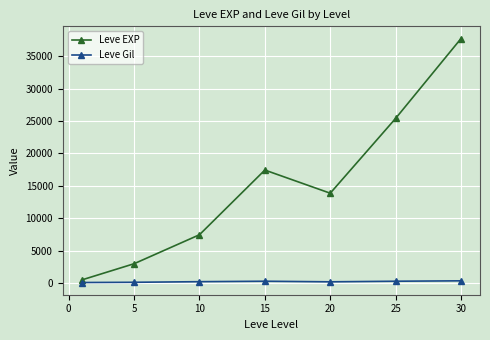

In Leve EXP, how many points are higher than both neighbors (excluding endpoints)?

1